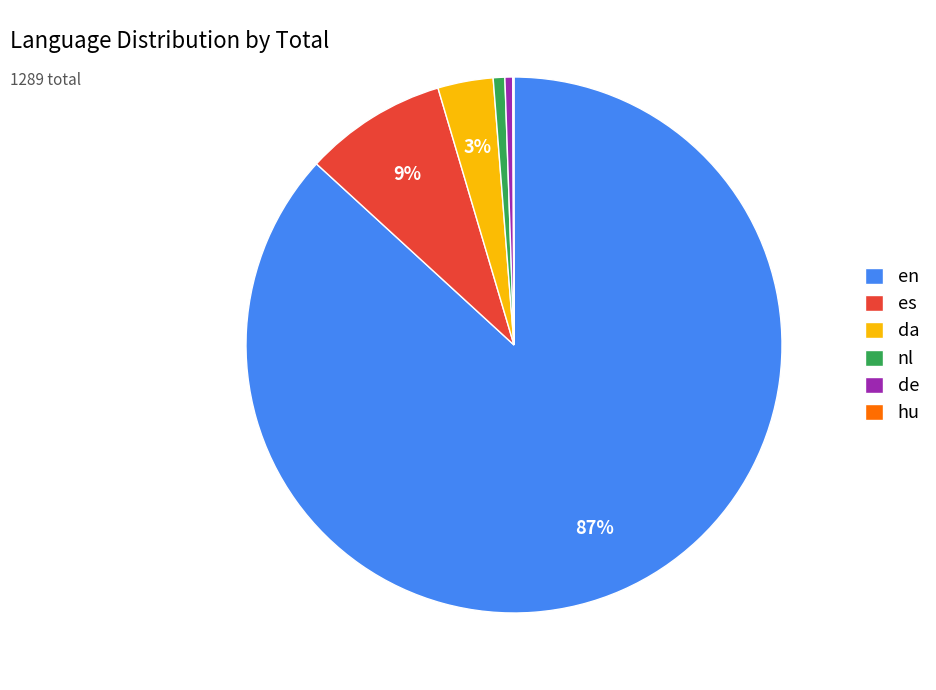

What percentage is the nl slice, to the nearest percent?

1%